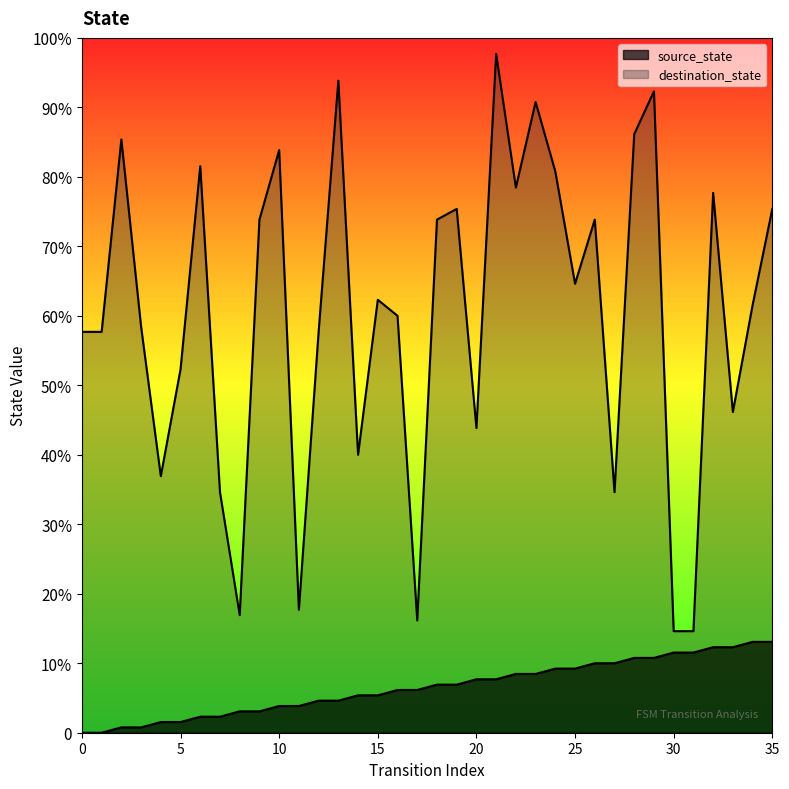

How many lines are shown in the chart?

2